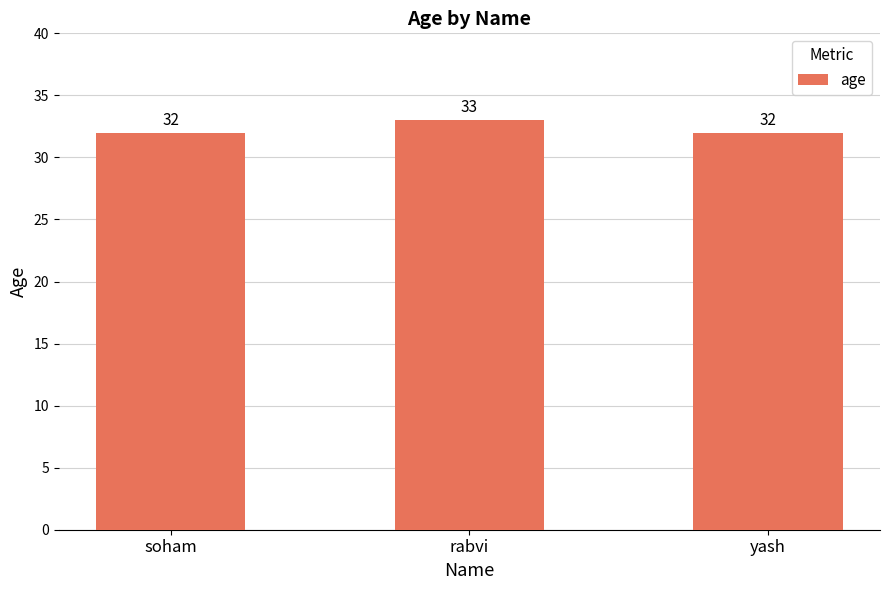

Reading left to right, extract all data points from this chart.

32	33	32